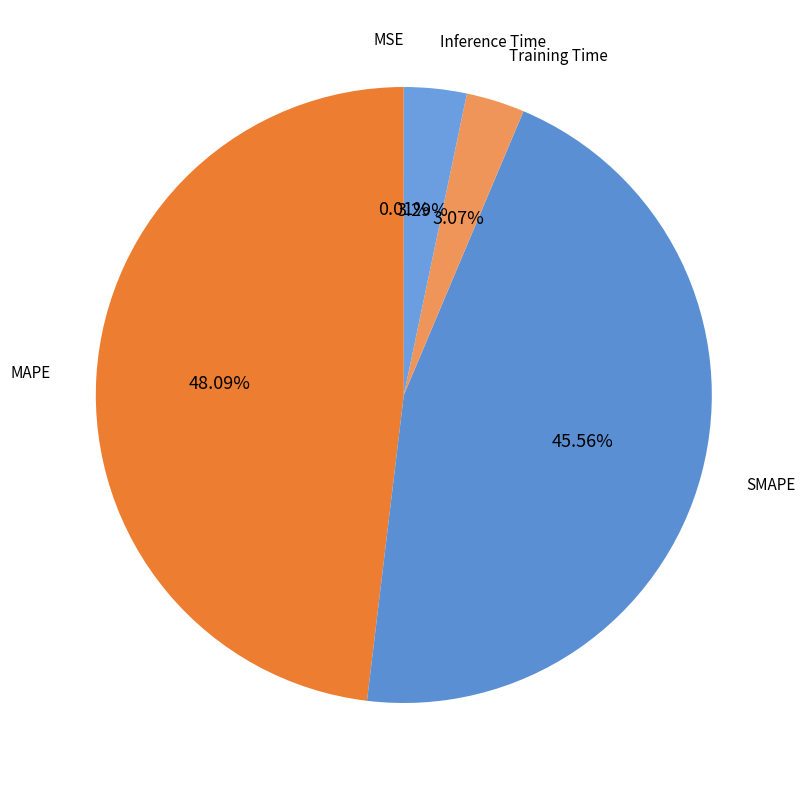

Does Training Time represent more than half of the total?

No